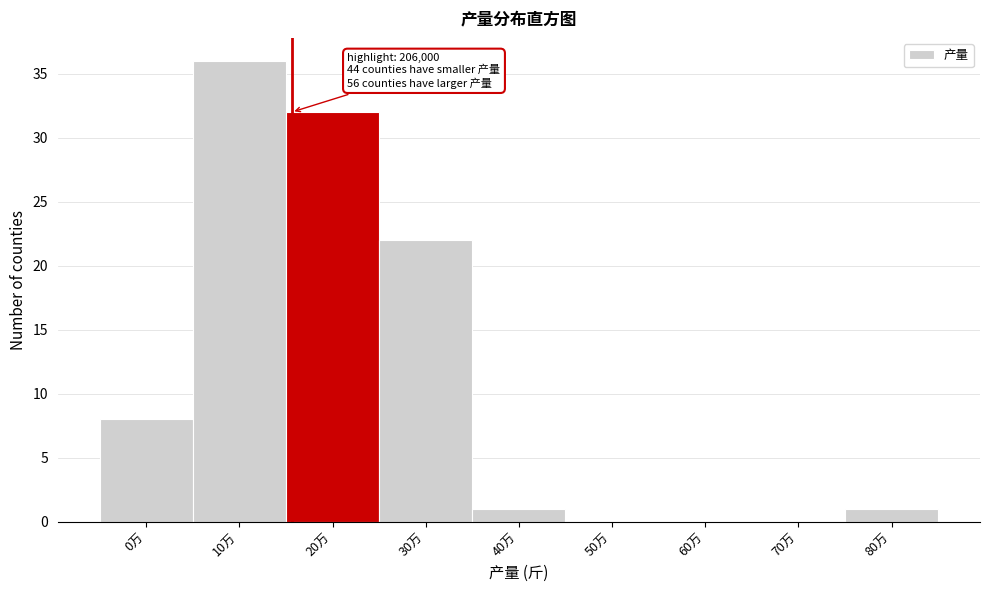

Reading left to right, extract all data points from this chart.

0万=8	10万=36	20万=32	30万=22	40万=1	50万=0	60万=0	70万=0	80万=1